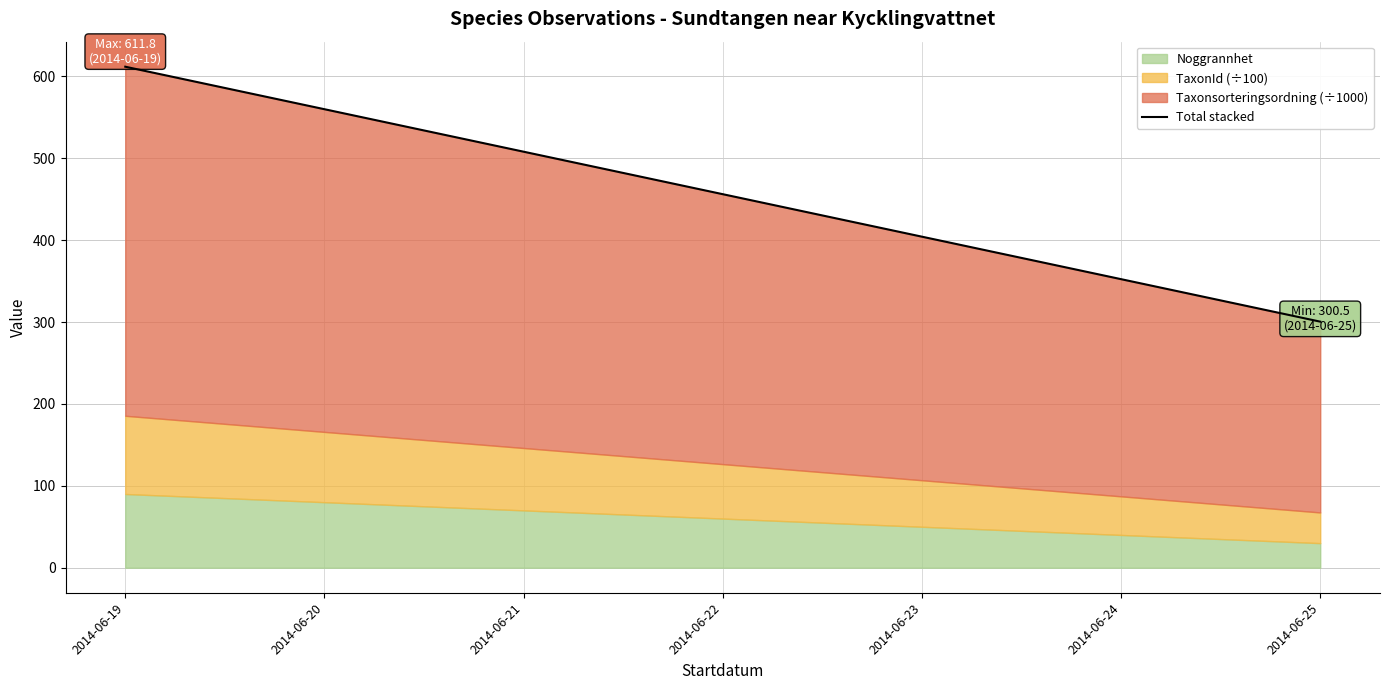

Reading right to left, transcribe the values for Noggrannhet.

30.0	90.0